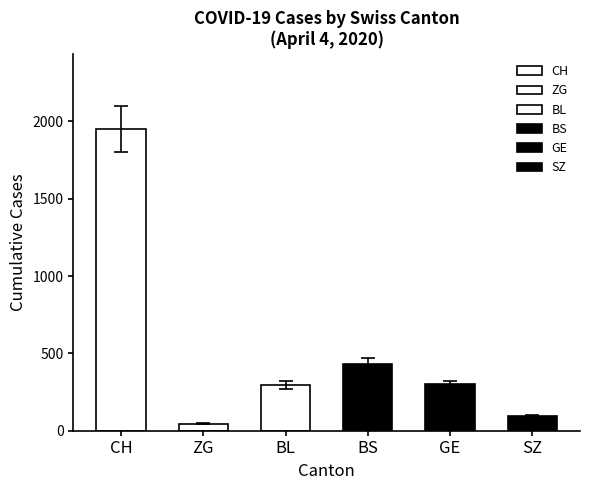

Which series has the widest spread of values?

CH